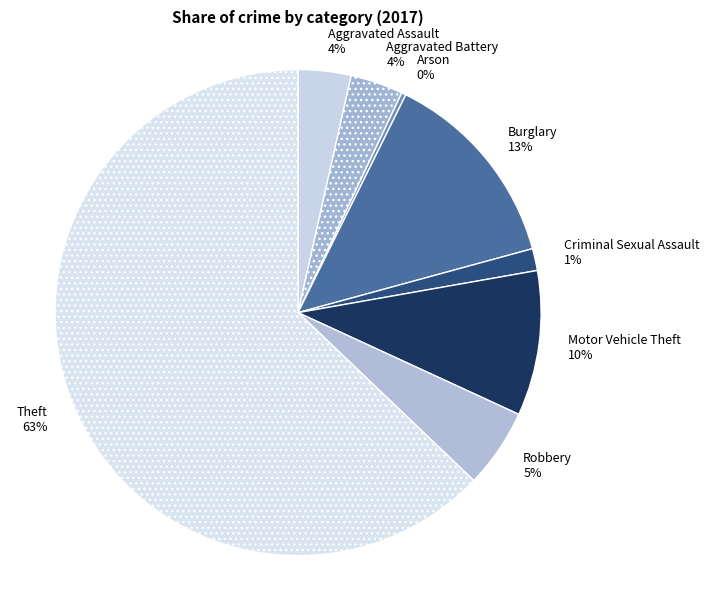

Does Theft account for over 50% of the chart?

Yes